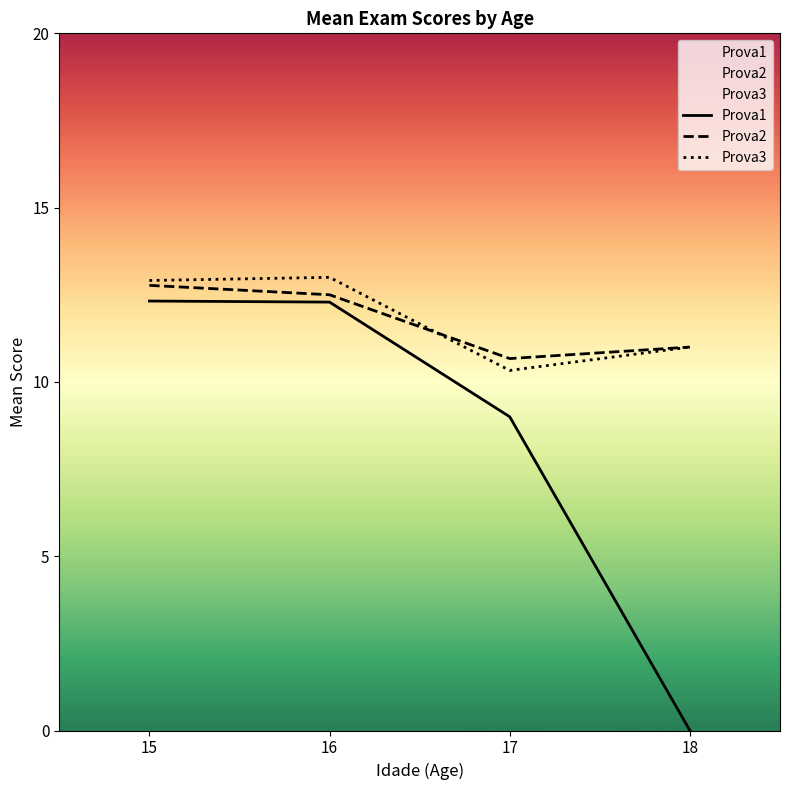

Which label corresponds to the largest value in the chart?

16